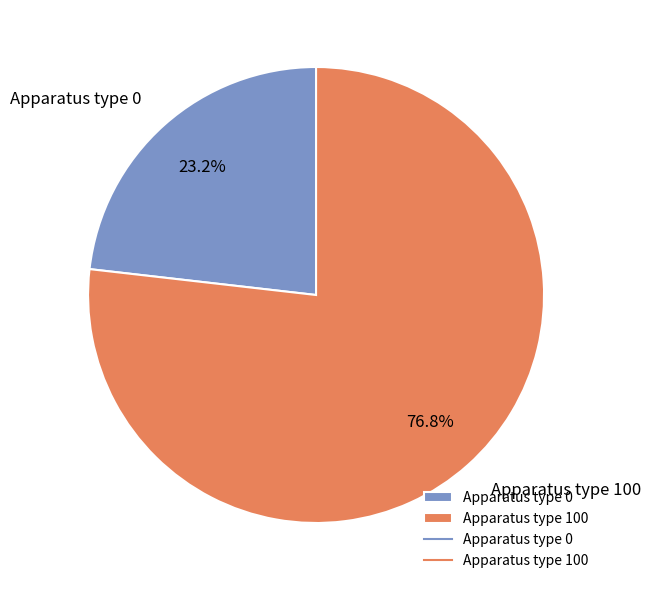

True or false: Apparatus type 0 accounts for 23% of the total.

True